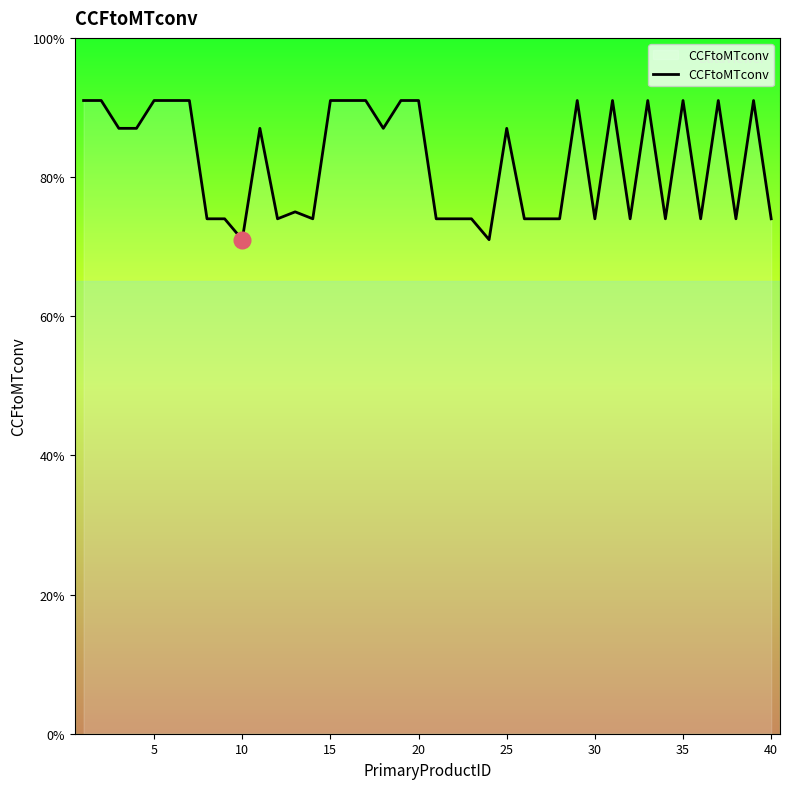

Reading right to left, what are all the values shown in this chart?

0.7	0.9	0.7	0.9	0.7	0.9	0.7	0.9	0.7	0.9	0.7	0.9	0.7	0.7	0.7	0.9	0.7	0.7	0.7	0.7	0.9	0.9	0.9	0.9	0.9	0.9	0.7	0.8	0.7	0.9	0.7	0.7	0.7	0.9	0.9	0.9	0.9	0.9	0.9	0.9